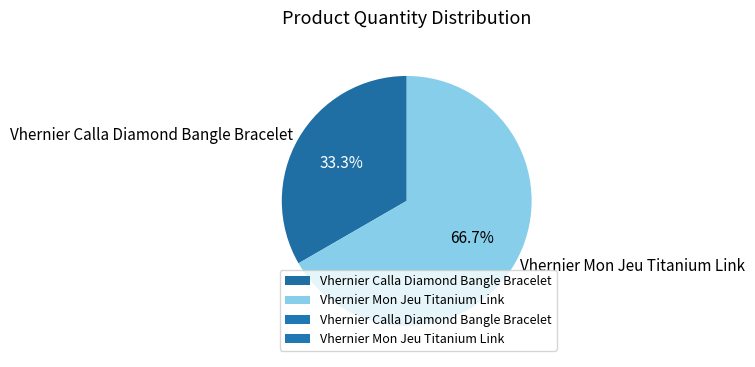

What is the largest slice in the pie chart?

Vhernier Mon Jeu Titanium Link